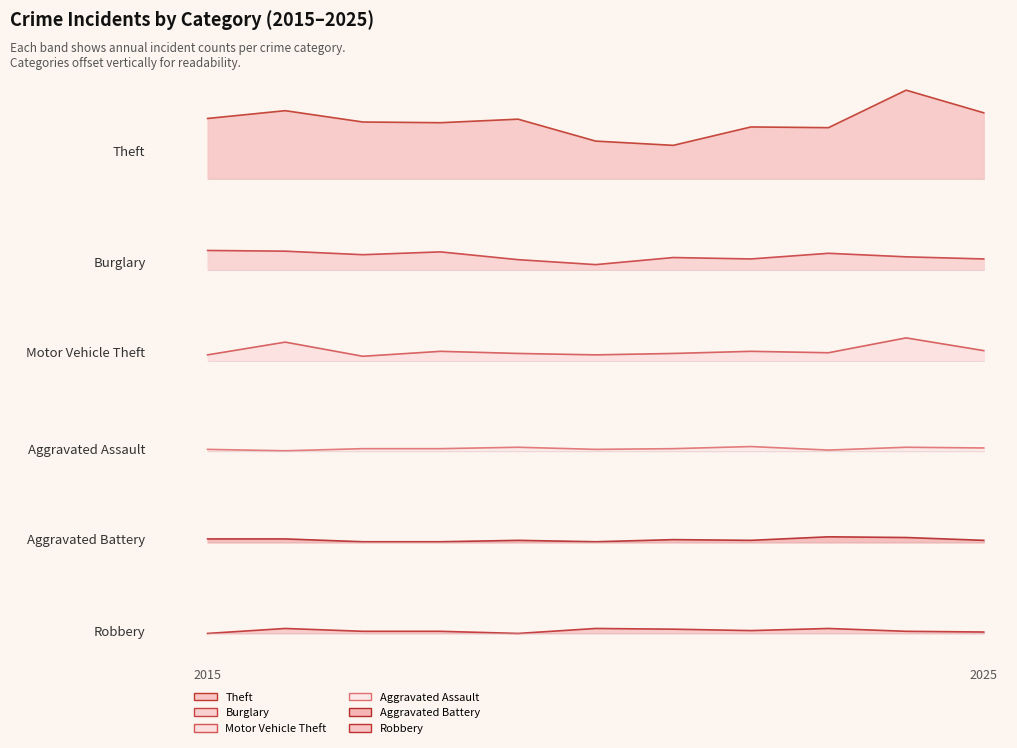

The Theft series shows 273.9 at 2015. True or false?

False